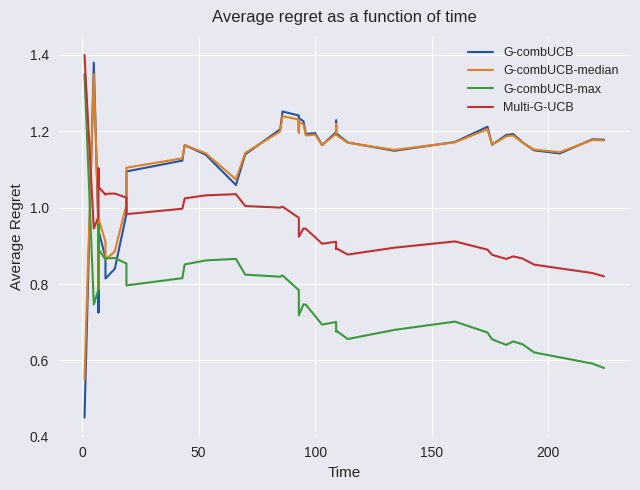

Reading left to right, list all the values displayed in this chart.

G-combUCB: 0.5	1.4	0.9	0.7	0.9	0.9	0.8	0.8	1.0	1.1	1.1	1.2	1.1	1.1	1.1	1.2	1.3	1.2	1.2	1.2	1.2	1.2	1.2	1.2	1.2	1.2	1.2	1.2	1.1	1.2	1.2	1.2	1.2	1.2	1.2	1.2	1.2	1.1	1.2	1.2
G-combUCB-median: 0.6	1.4	1.0	0.8	1.0	0.9	0.9	0.9	1.0	1.1	1.1	1.2	1.1	1.1	1.1	1.2	1.2	1.2	1.2	1.2	1.2	1.2	1.2	1.2	1.2	1.2	1.2	1.2	1.2	1.2	1.2	1.2	1.2	1.2	1.2	1.2	1.2	1.1	1.2	1.2
G-combUCB-max: 1.4	0.7	0.8	1.0	0.9	0.9	0.9	0.9	0.9	0.8	0.8	0.9	0.9	0.9	0.8	0.8	0.8	0.8	0.7	0.7	0.7	0.7	0.7	0.7	0.7	0.7	0.7	0.7	0.7	0.7	0.7	0.7	0.7	0.6	0.6	0.6	0.6	0.6	0.6	0.6
Multi-G-UCB: 1.4	0.9	1.0	1.1	1.1	1.0	1.0	1.0	1.0	1.0	1.0	1.0	1.0	1.0	1.0	1.0	1.0	1.0	0.9	0.9	0.9	0.9	0.9	0.9	0.9	0.9	0.9	0.9	0.9	0.9	0.9	0.9	0.9	0.9	0.9	0.9	0.9	0.8	0.8	0.8